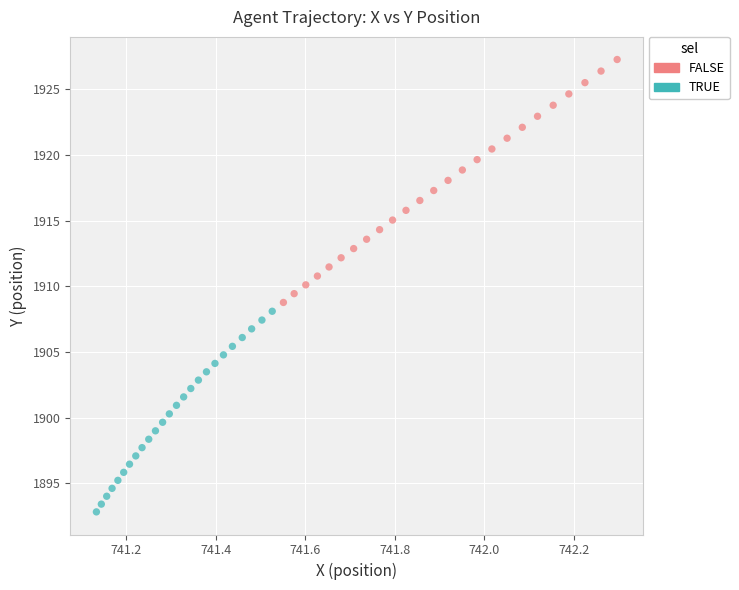

Which series has the widest spread of Y values?

FALSE